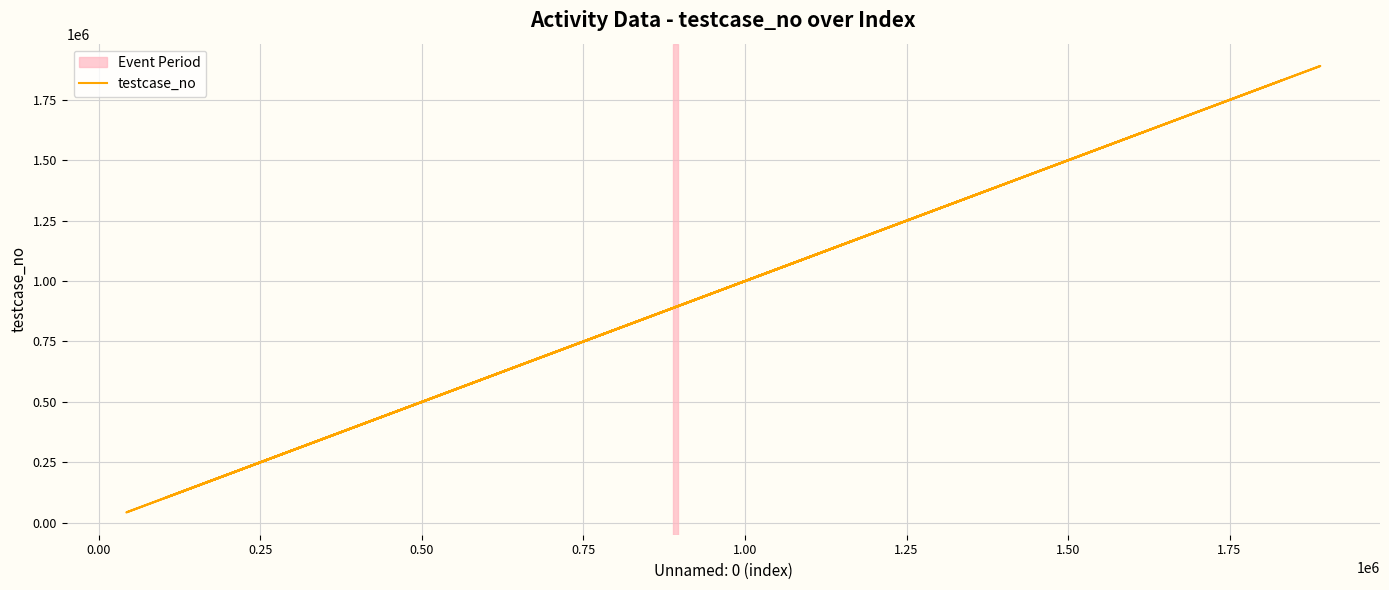

True or false: the data has more than 1 interior local peaks.

True